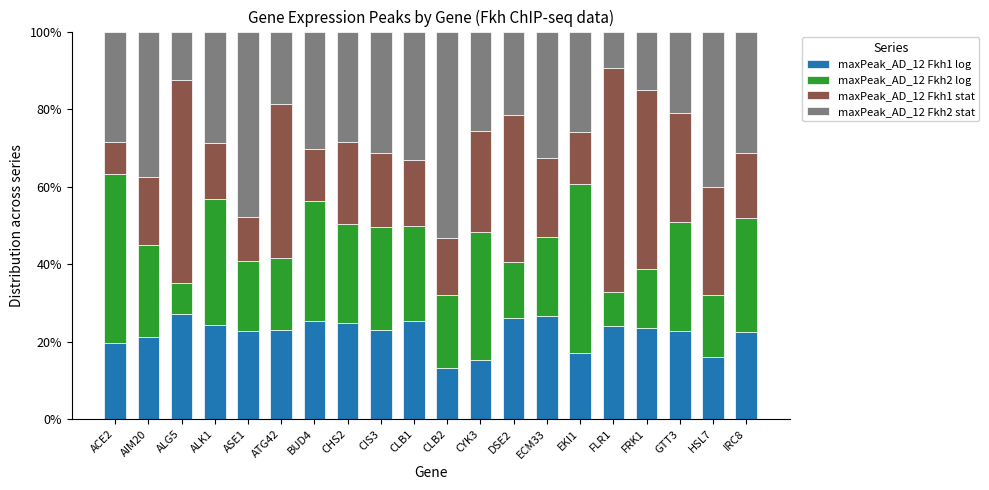

What is the average value of the maxPeak_AD_12 Fkh1 log series?

22.2